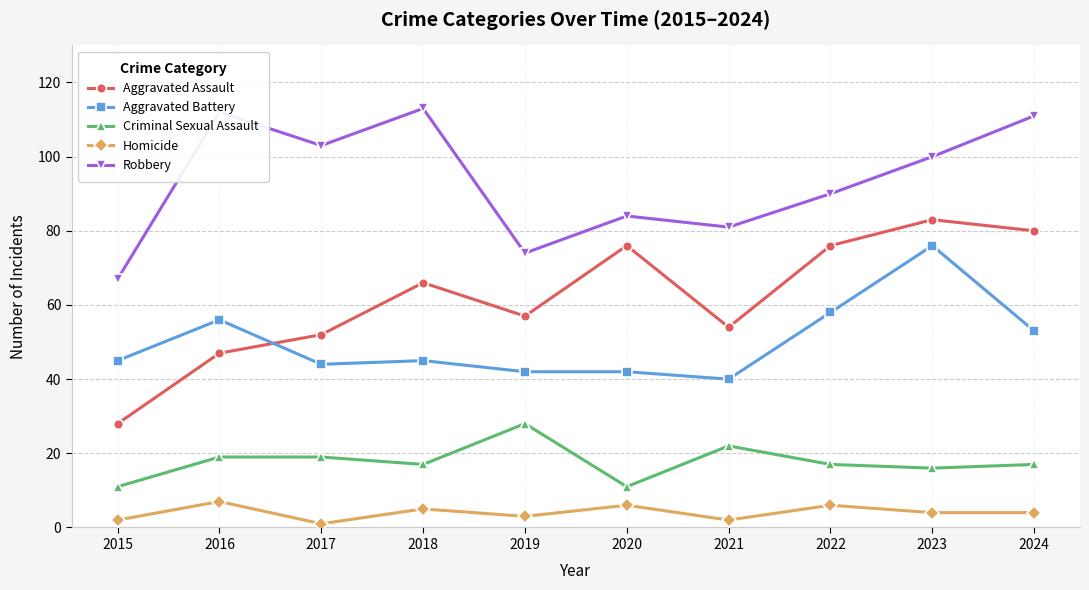

Reading left to right, transcribe all the data shown in this chart.

Aggravated Assault: 2015=28	2016=47	2017=52	2018=66	2019=57	2020=76	2021=54	2022=76	2023=83	2024=80
Aggravated Battery: 2015=45	2016=56	2017=44	2018=45	2019=42	2020=42	2021=40	2022=58	2023=76	2024=53
Criminal Sexual Assault: 2015=11	2016=19	2017=19	2018=17	2019=28	2020=11	2021=22	2022=17	2023=16	2024=17
Homicide: 2015=2	2016=7	2017=1	2018=5	2019=3	2020=6	2021=2	2022=6	2023=4	2024=4
Robbery: 2015=67	2016=112	2017=103	2018=113	2019=74	2020=84	2021=81	2022=90	2023=100	2024=111